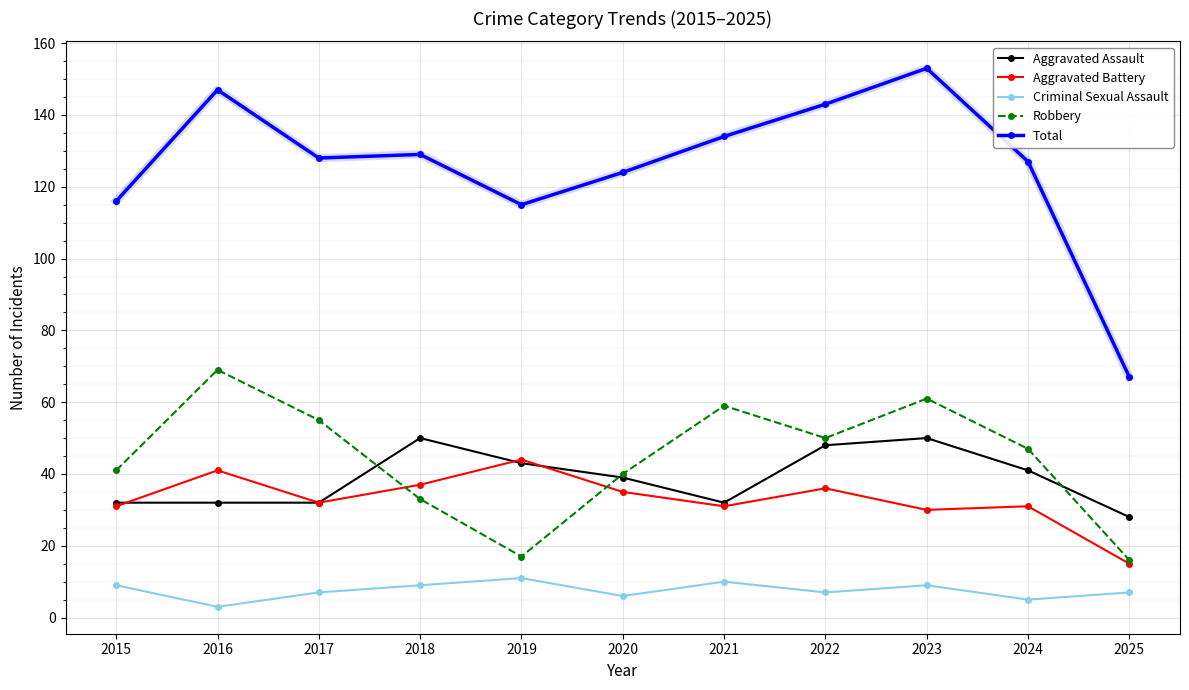

The Robbery series shows 61 at 2023. True or false?

True